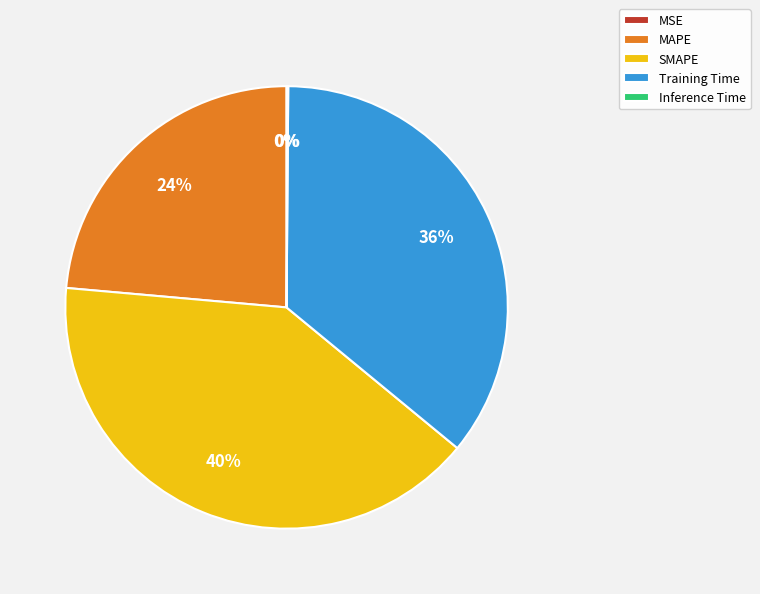

The Training Time slice represents 36% of the pie. True or false?

True